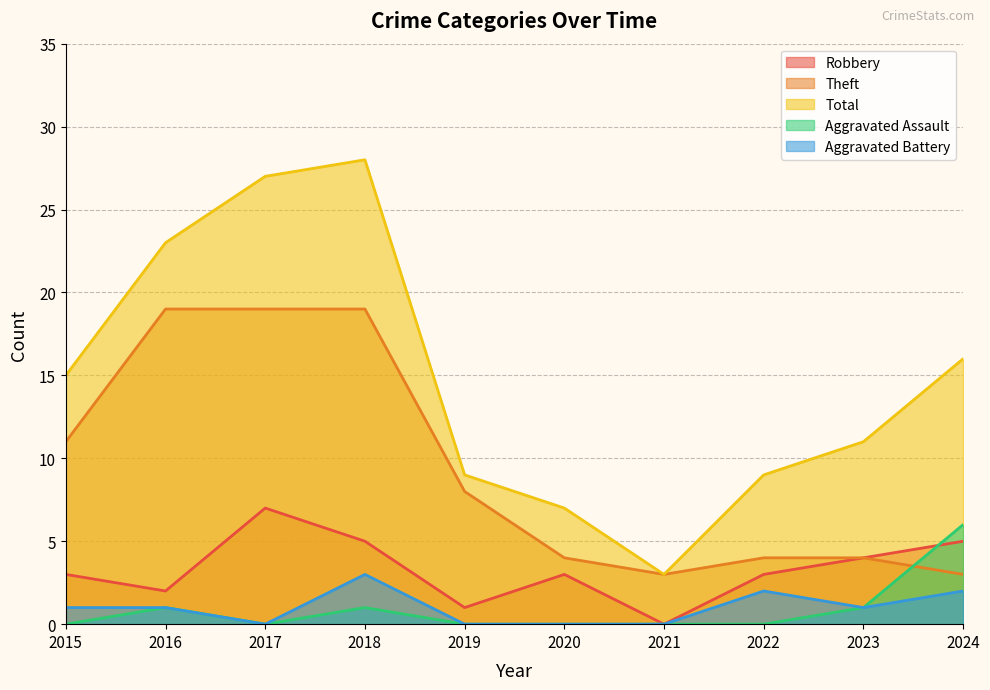

Where is the first local minimum for Aggravated Assault?

2017